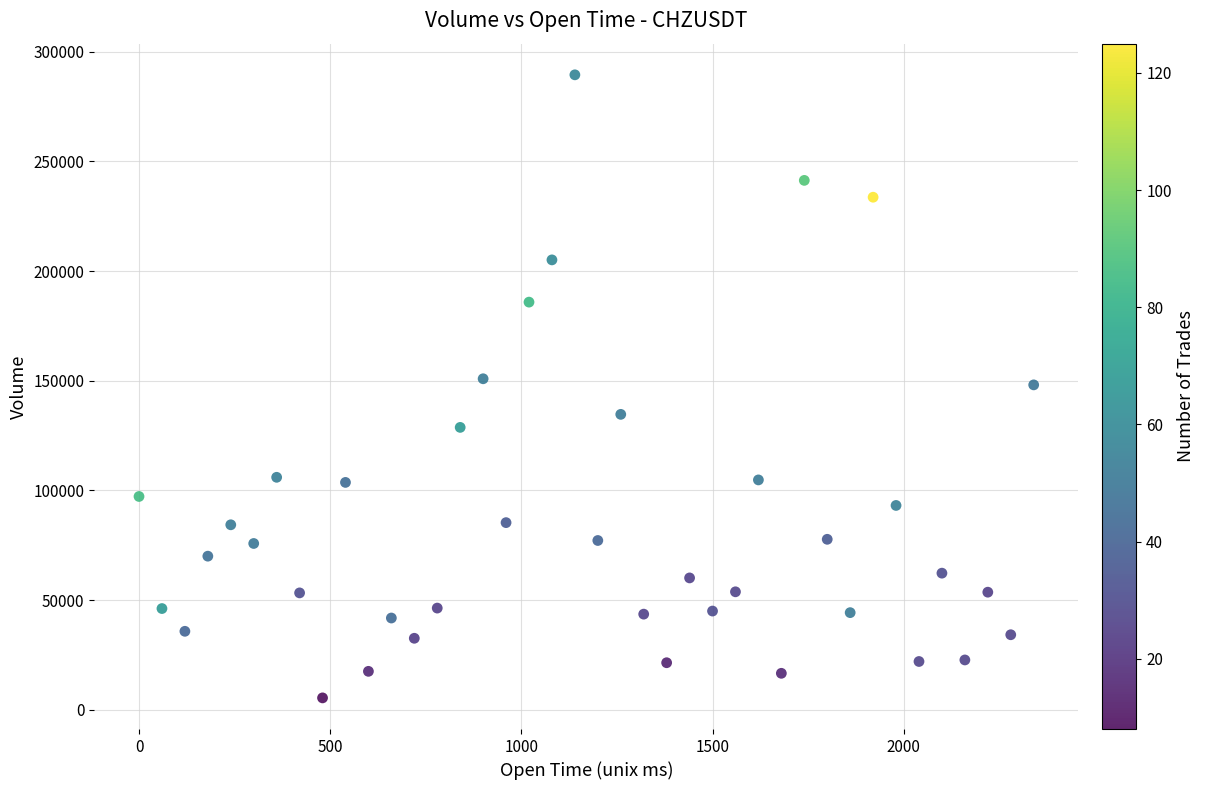

What is the range of Y values (max minus min)?

284051